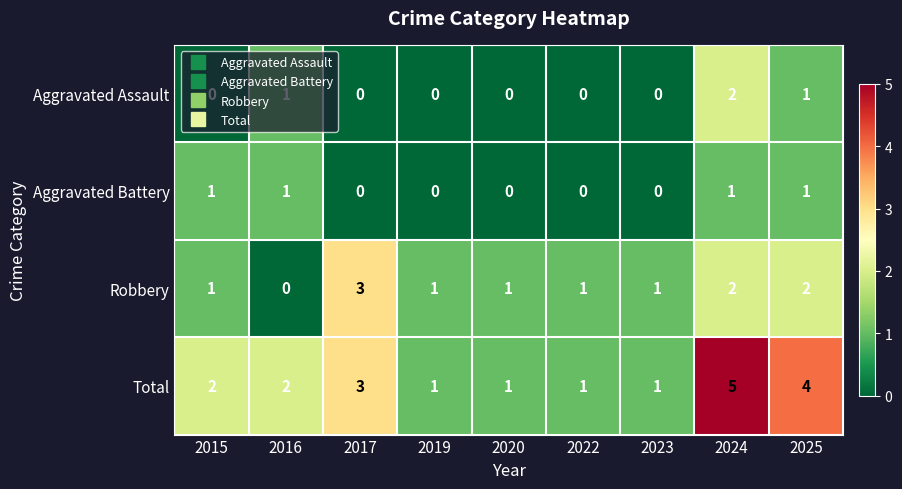

What is the sum of all Robbery values?

12